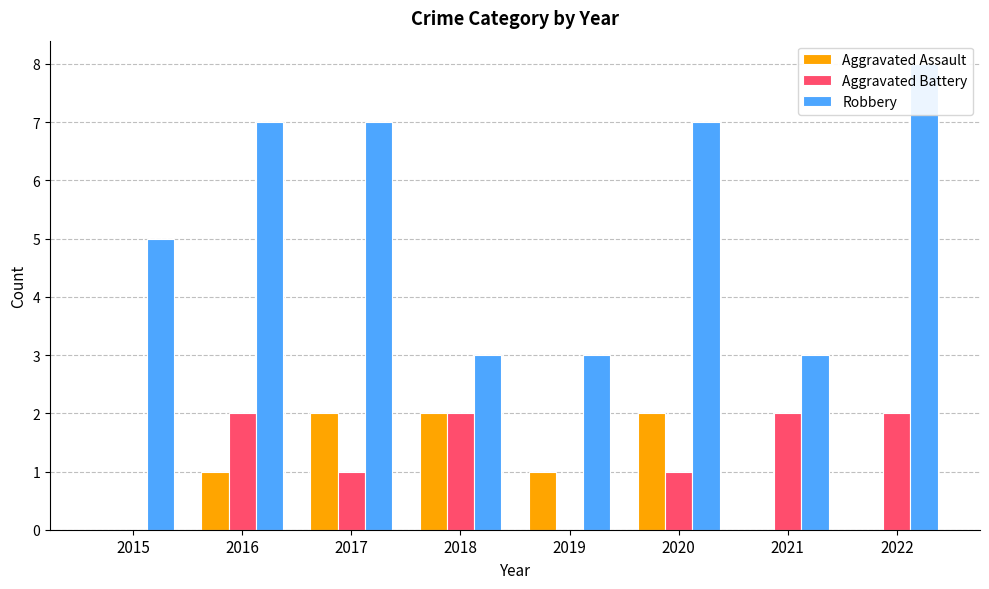

At which label does Robbery first exceed 7?

2022